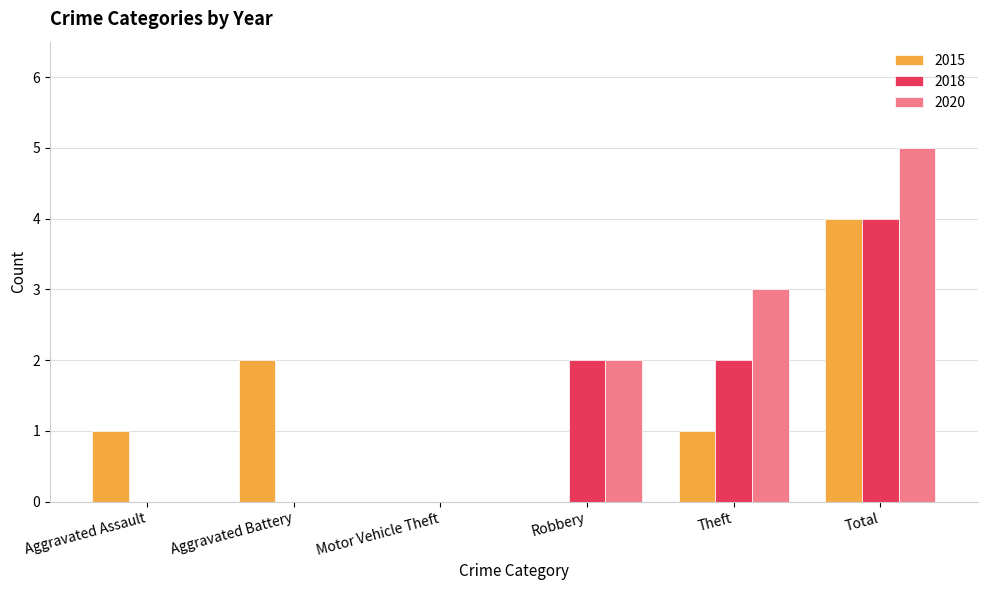

True or false: 2020 has a value of 7 at Total.

False